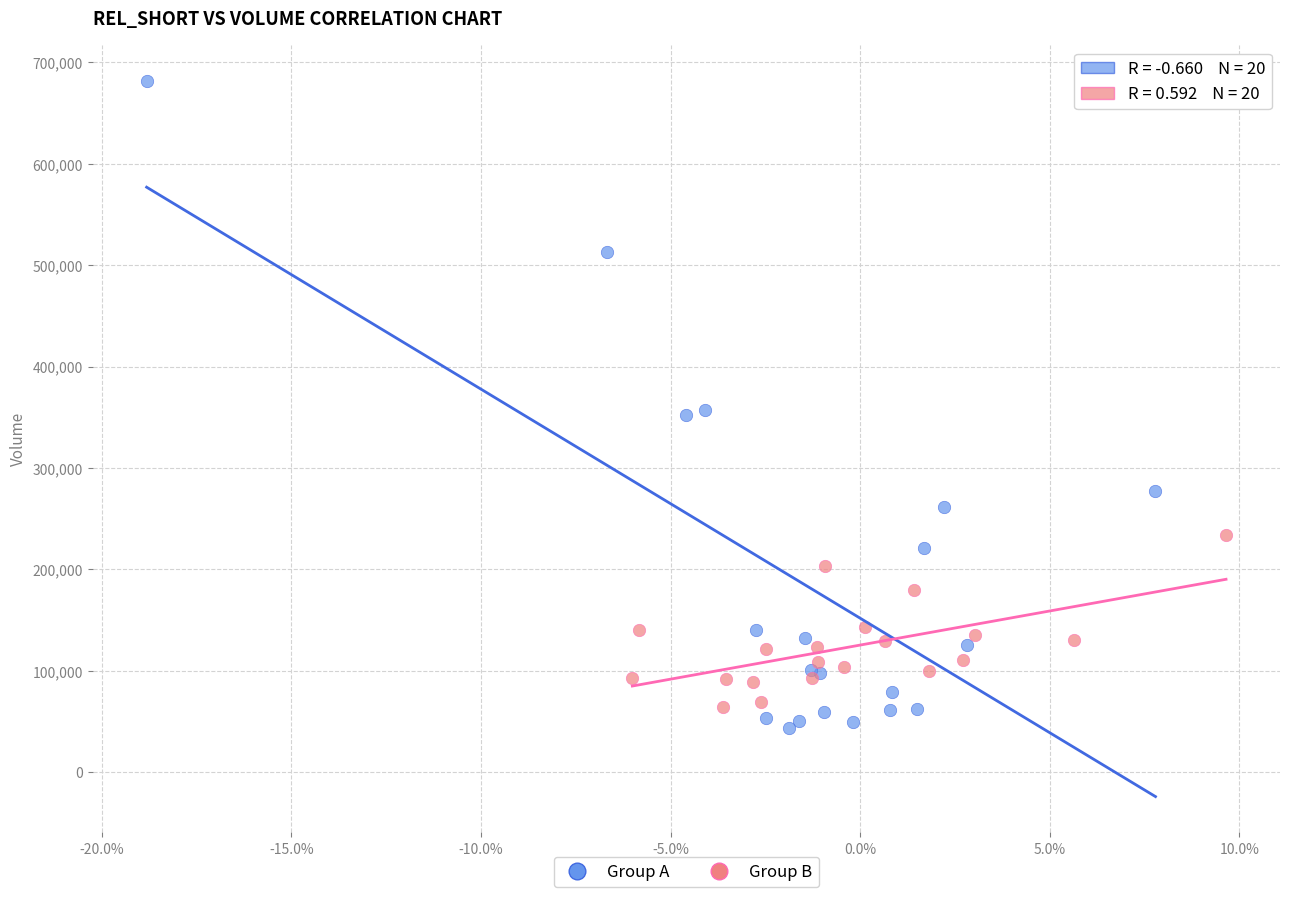

Which series contains the highest Y value?

Group A